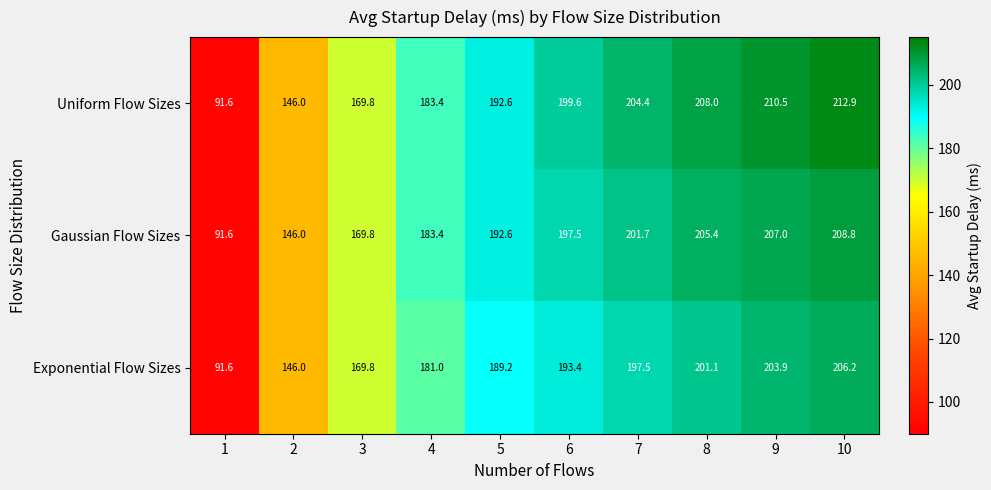

Which label corresponds to the smallest value in the chart?

1